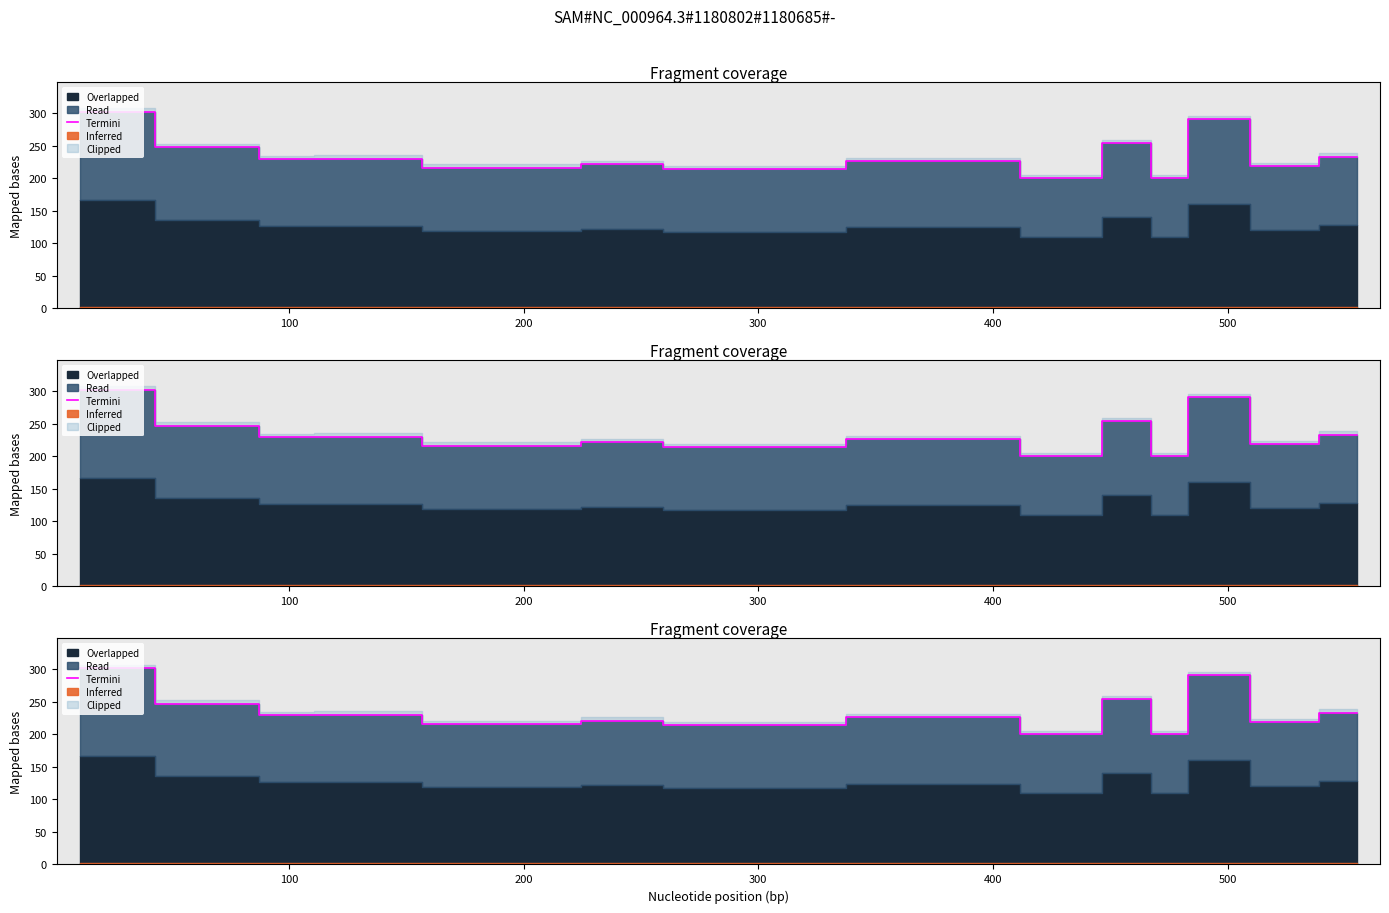

How many data points are less than 226?

7